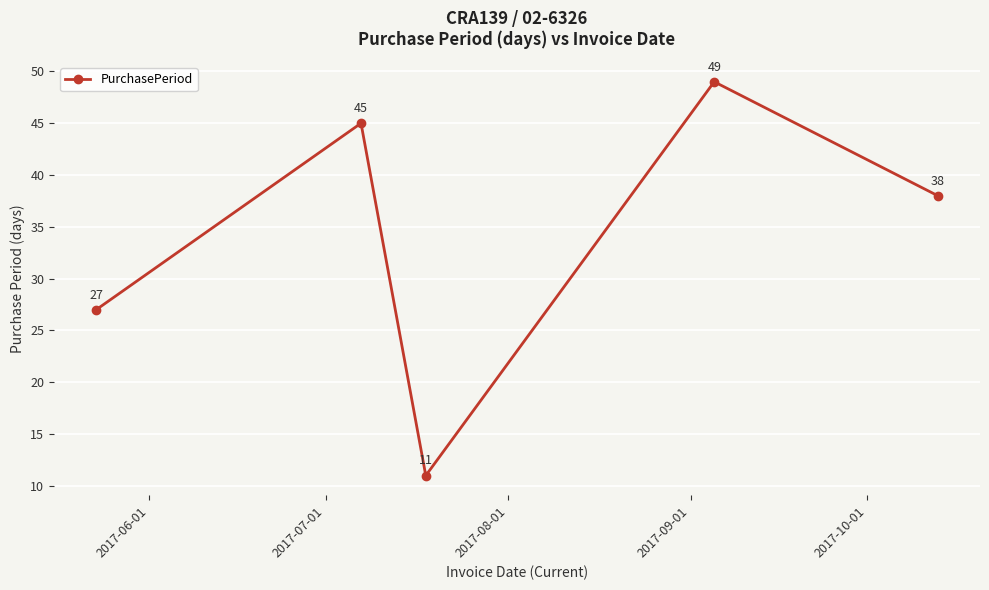

Does the chart display data point markers on the line(s)?

Yes